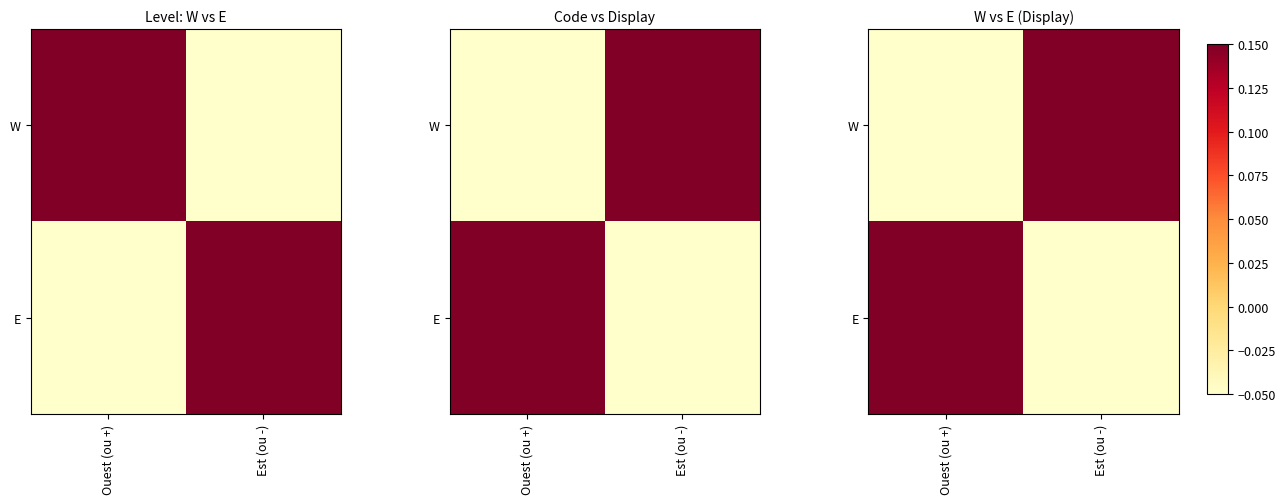

The value of E at Ouest (ou +) is 0.2. True or false?

False